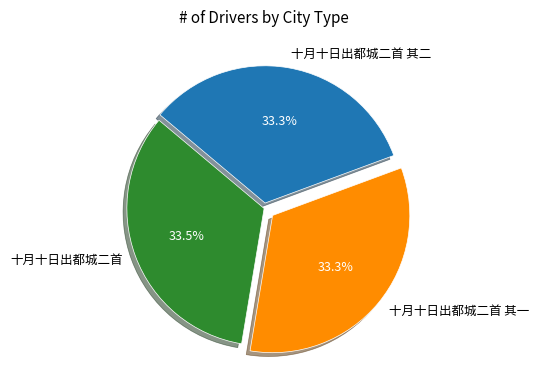

Is 十月十日出都城二首 the majority of the pie?

No